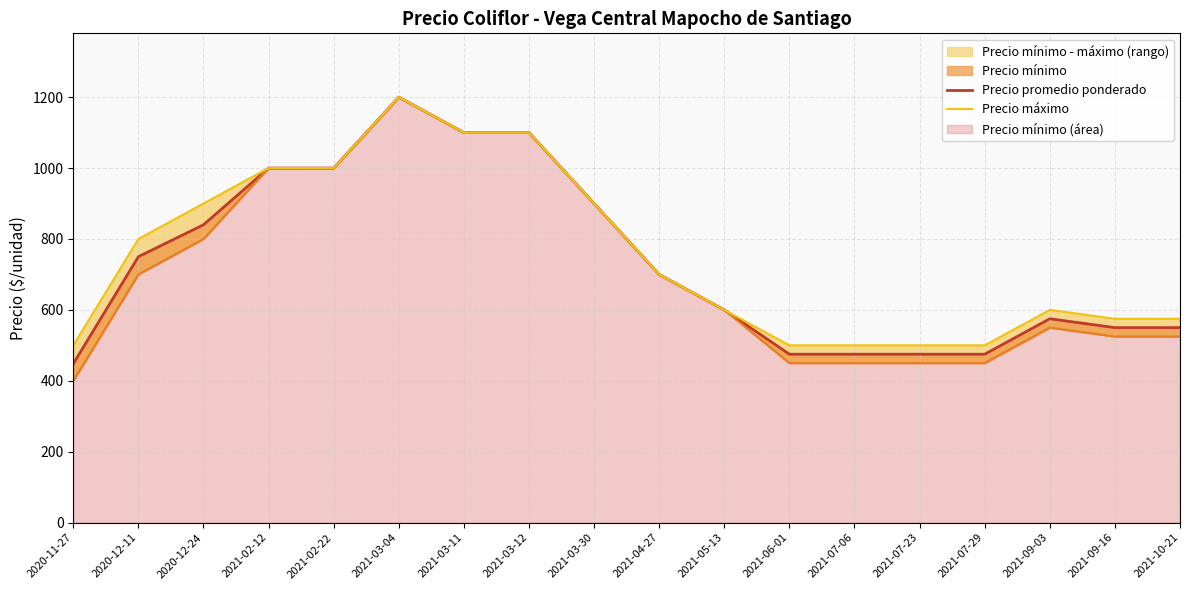

What is the spread (max minus min) of values at 2021-07-06?

50